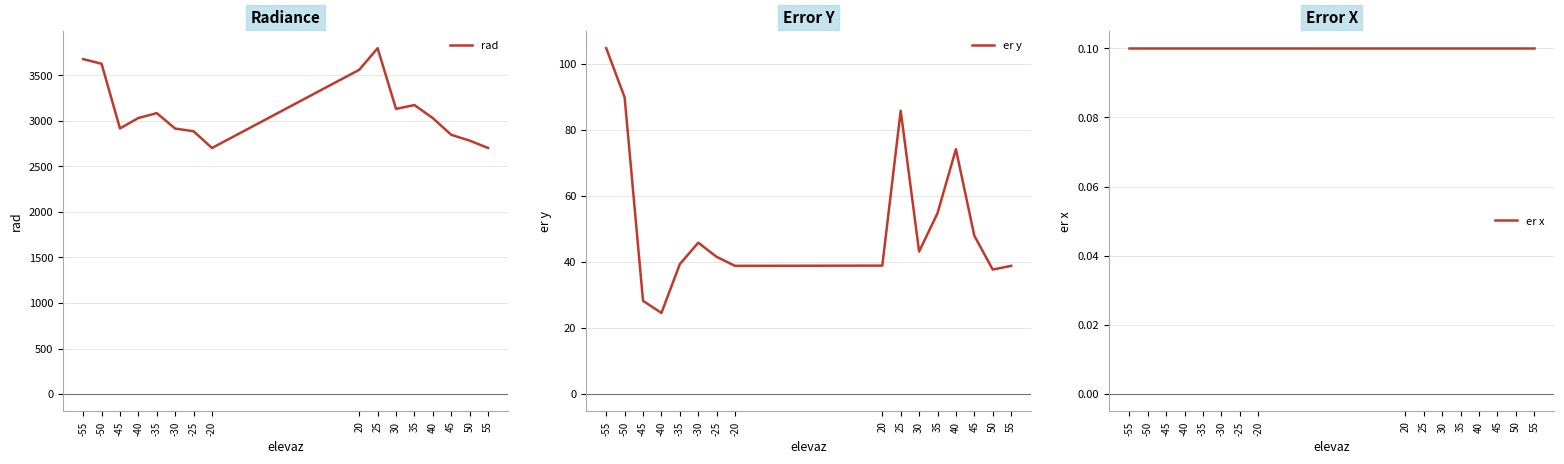

True or false: er x and er y intersect in this chart.

False